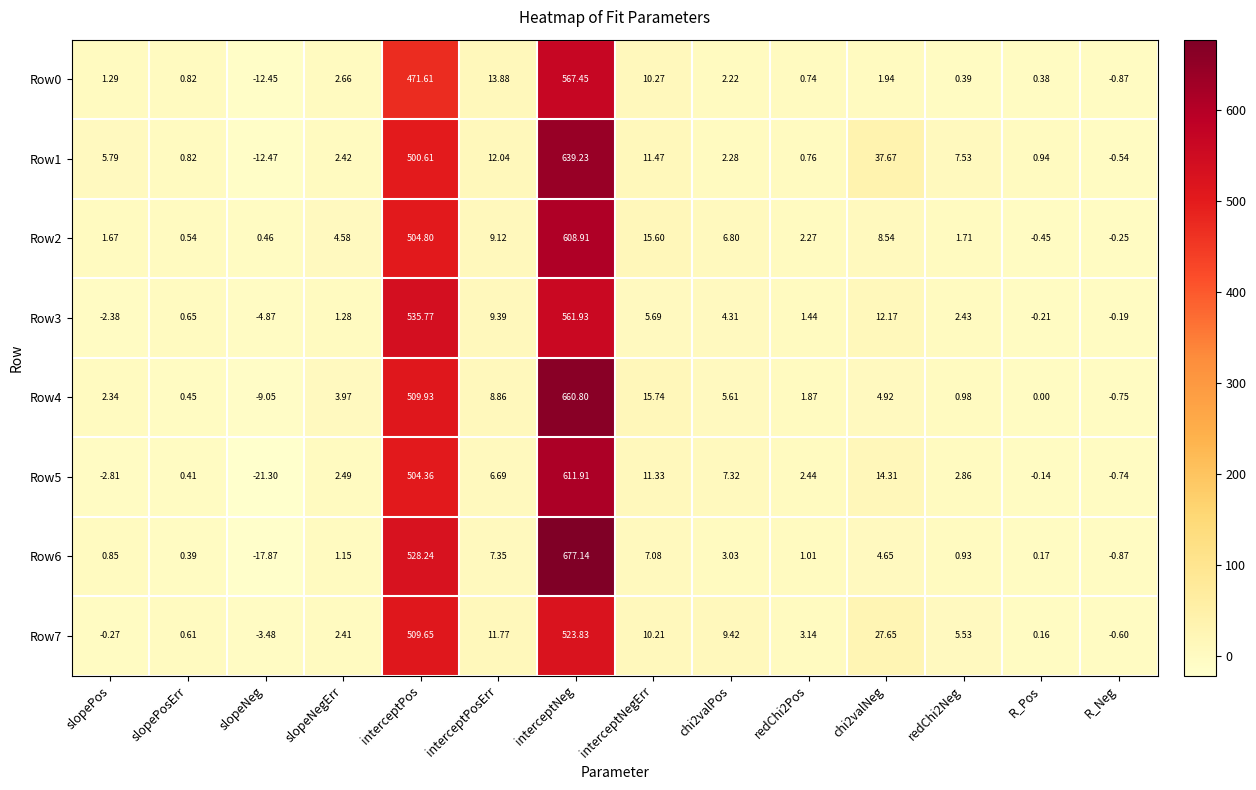

Count the number of categories in the chart.

14